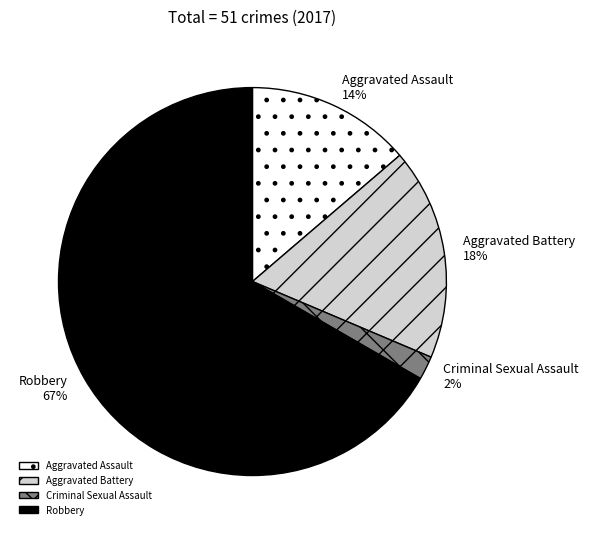

Which slice is the smallest?

Criminal Sexual Assault